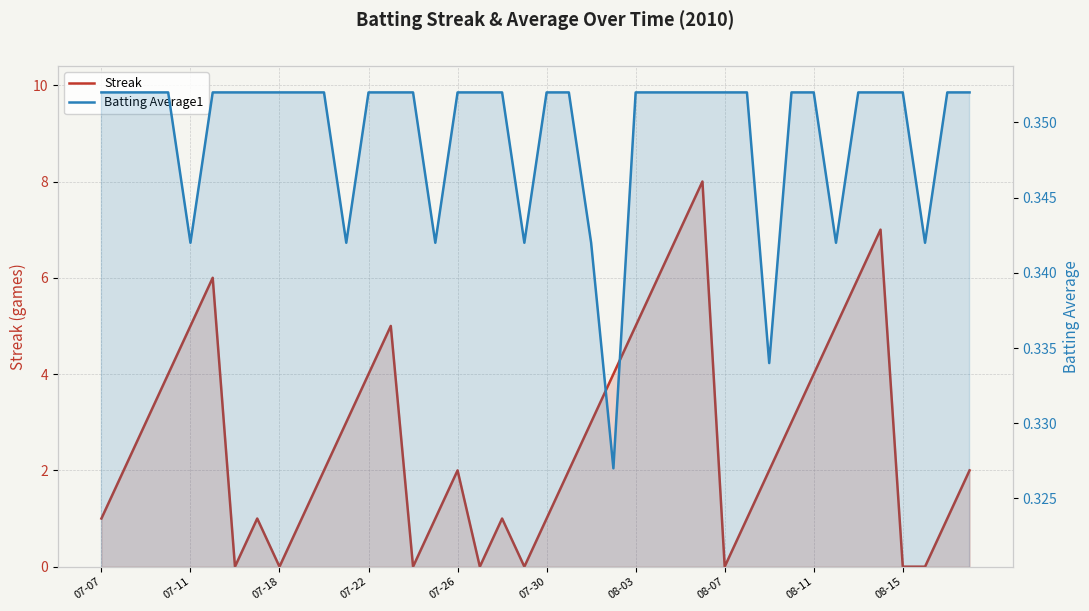

Is the value of Batting Average1 at 14 greater than the value of Streak at 39?

No